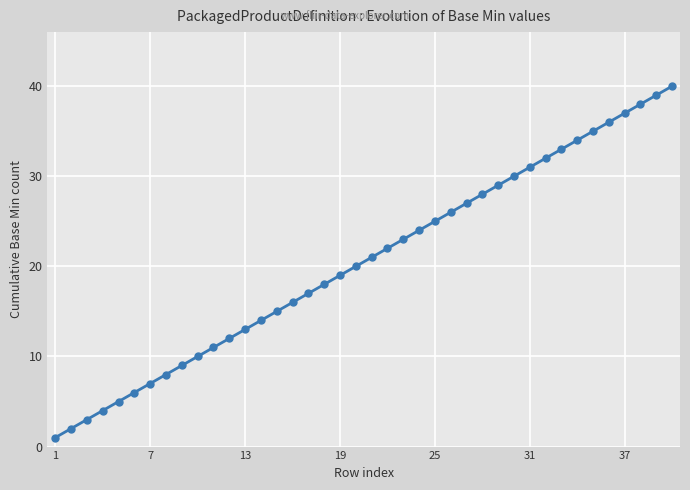

What is the maximum value shown in the chart?

40